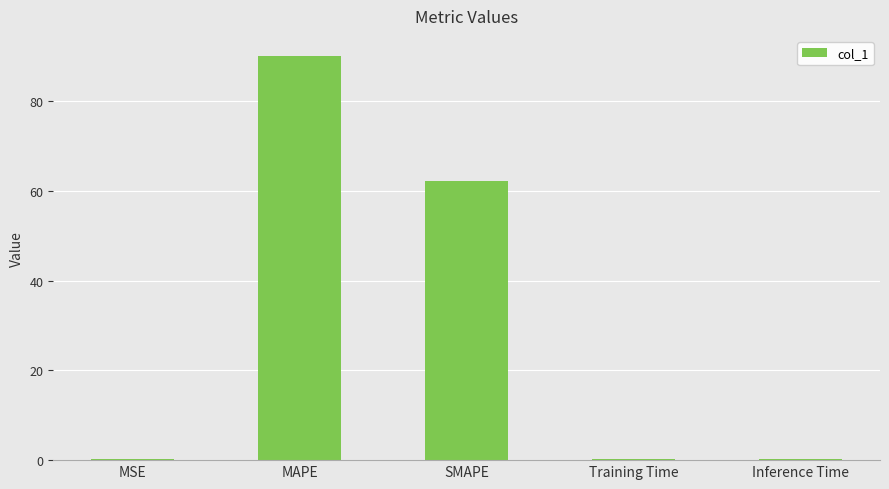

What is the change in value from MAPE to SMAPE?

-27.9